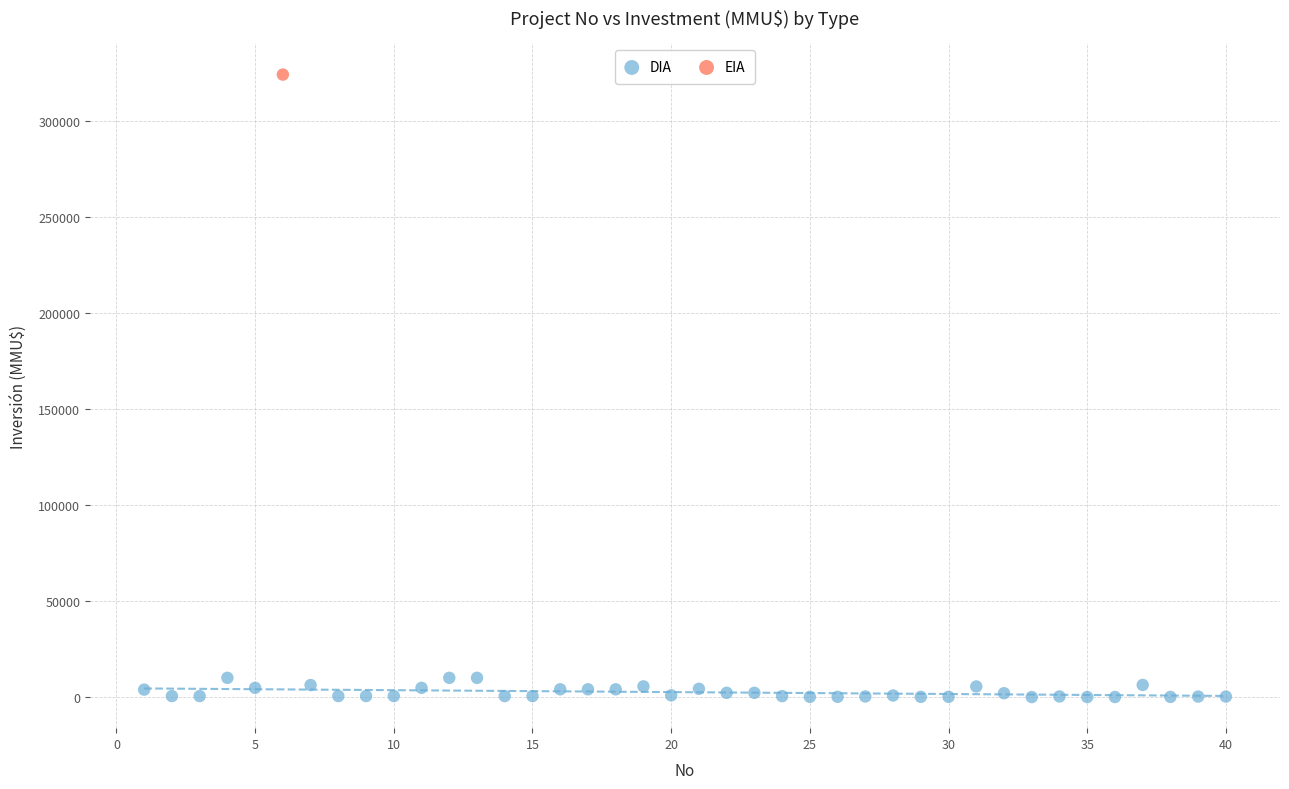

What are all the series names shown in the legend?

DIA, EIA